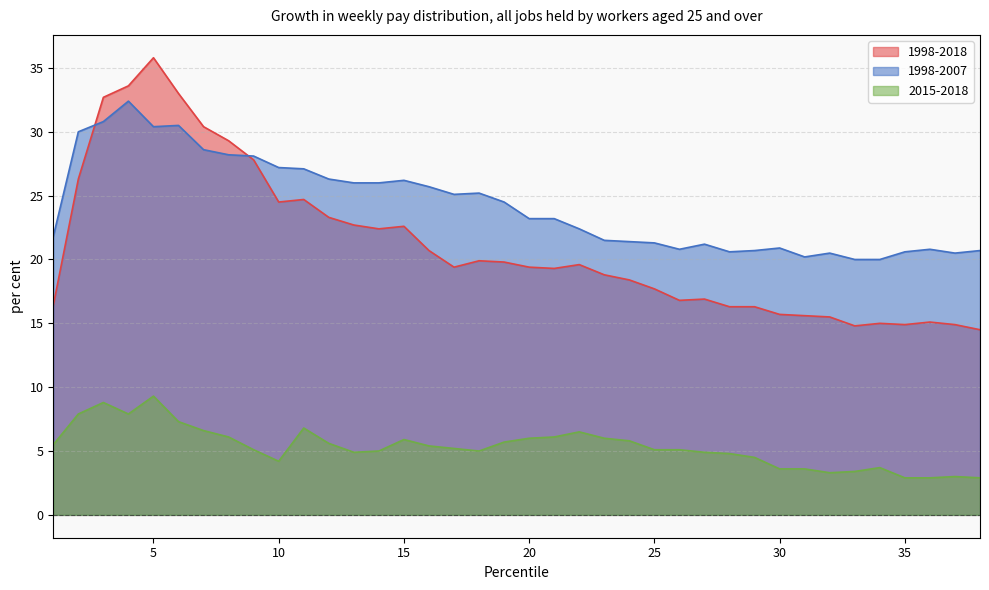

True or false: 2015-2018 and 1998-2018 cross at least once.

False